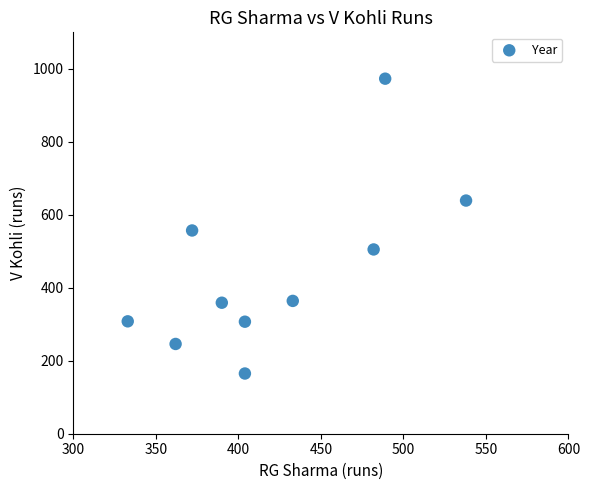

What Y value in the scatter plot is closest to 569?

557